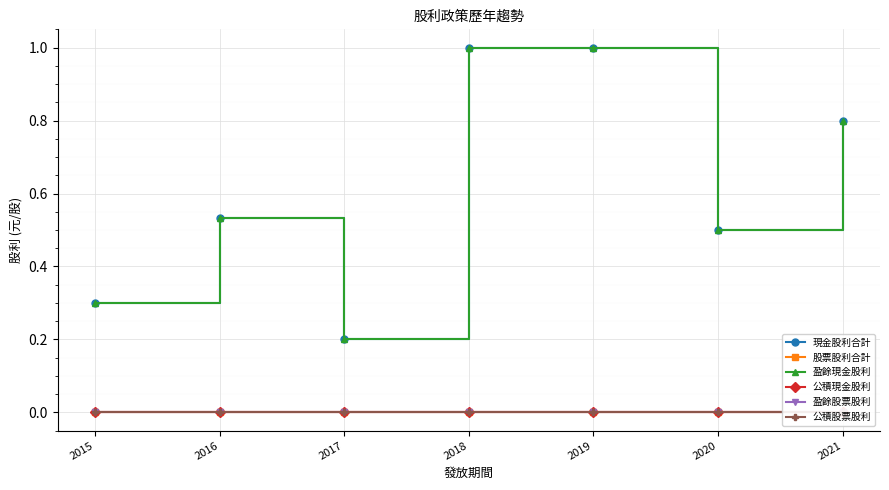

True or false: 公積股票股利 has more than 2 points higher than both neighbors.

False